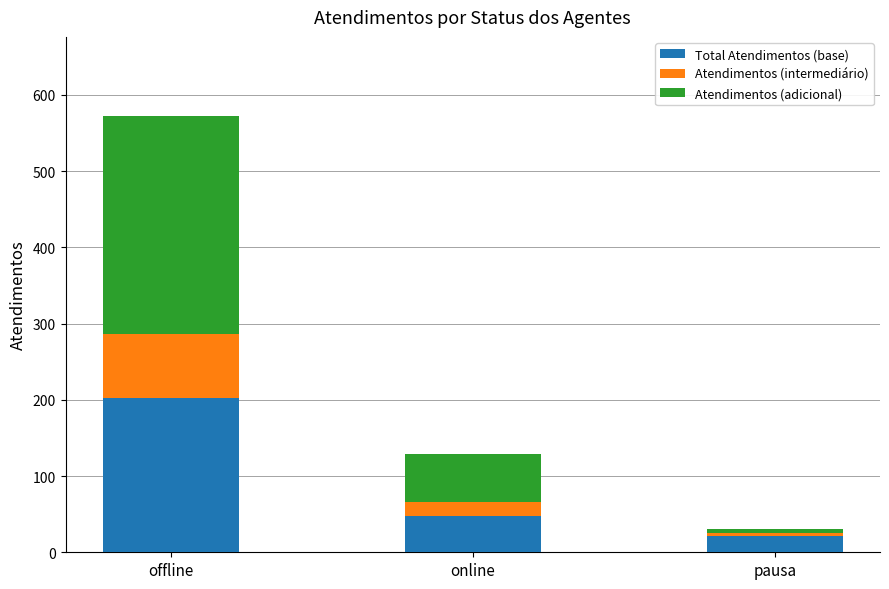

What is the difference between the Total Atendimentos (base) values at pausa and offline?

181